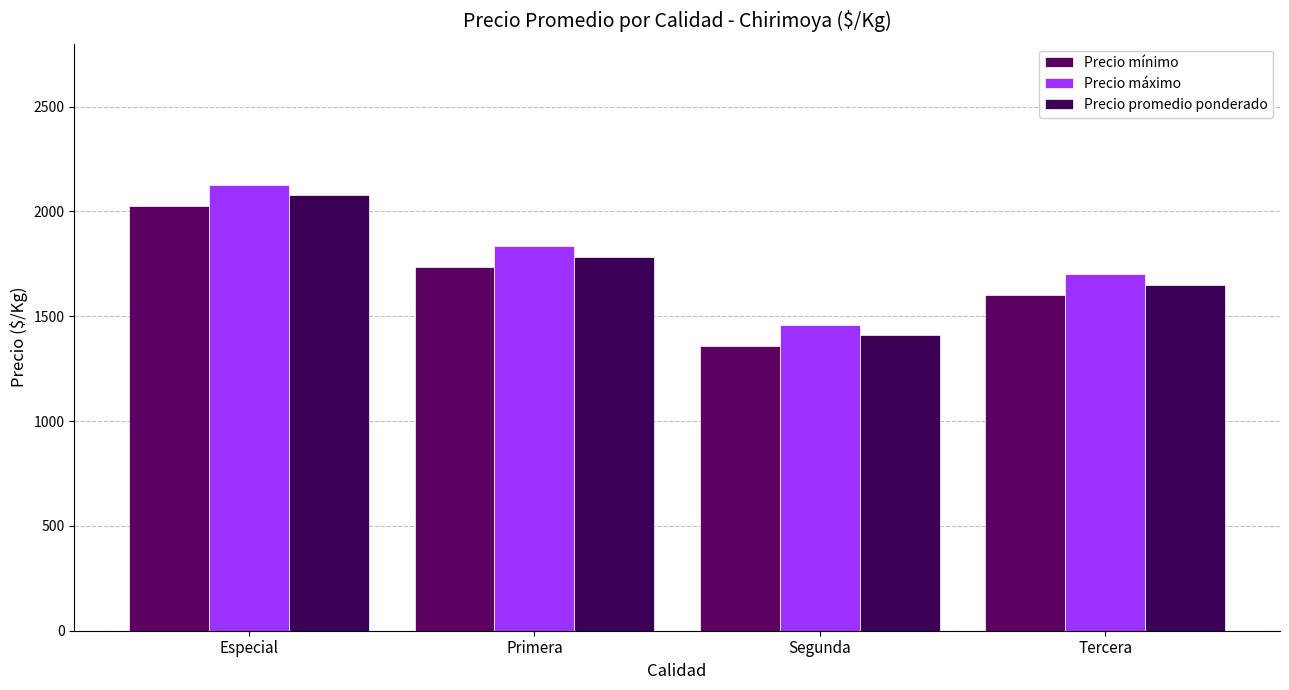

The Precio mínimo series shows 1360 at Segunda. True or false?

True